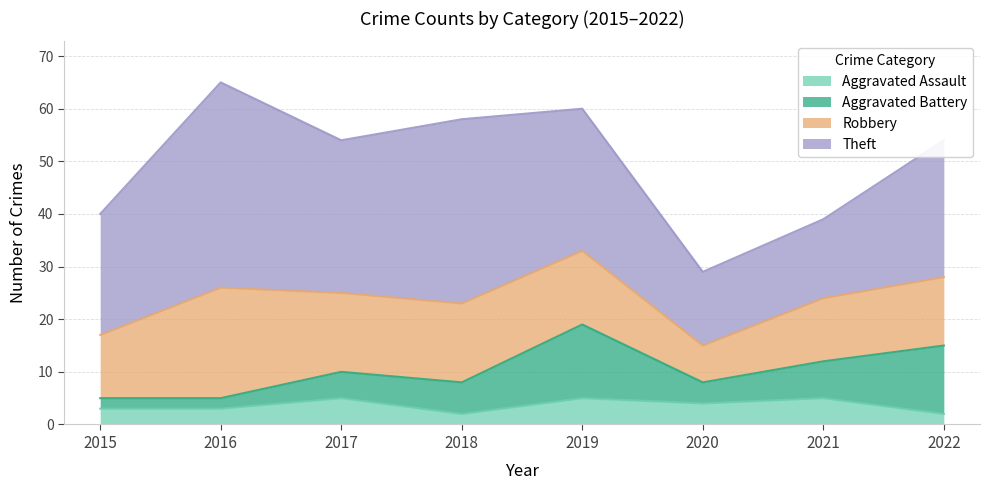

At which label does Robbery first exceed 14?

2016